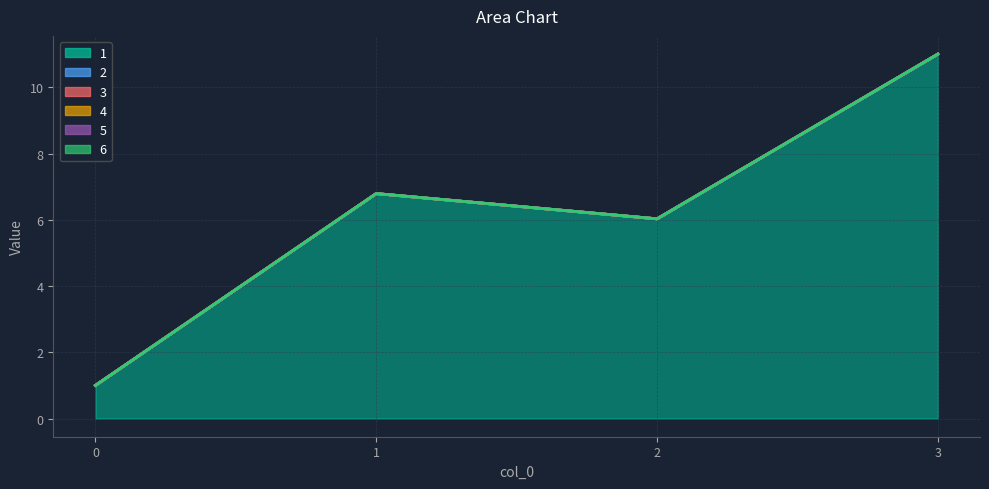

Count the number of data series in this chart.

6